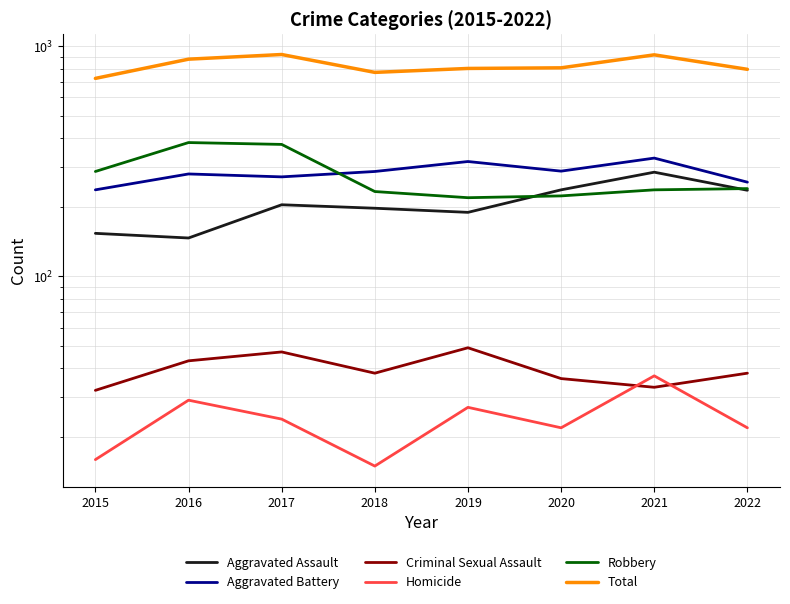

Which category has the lowest value across all series?

2018